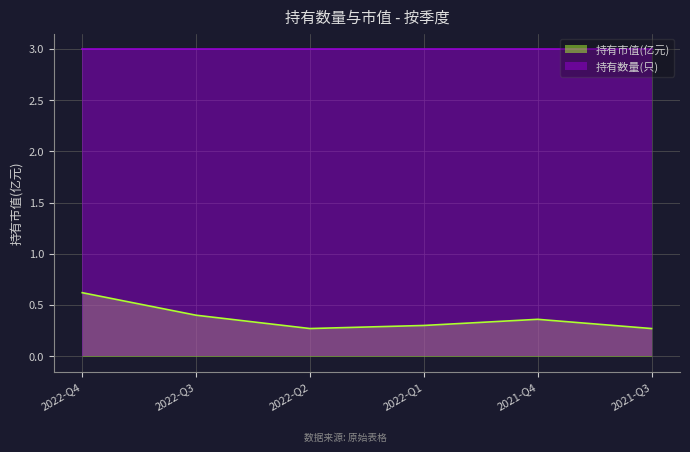

Reading left to right, extract all data points from this chart.

0.6	0.4	0.3	0.3	0.4	0.3